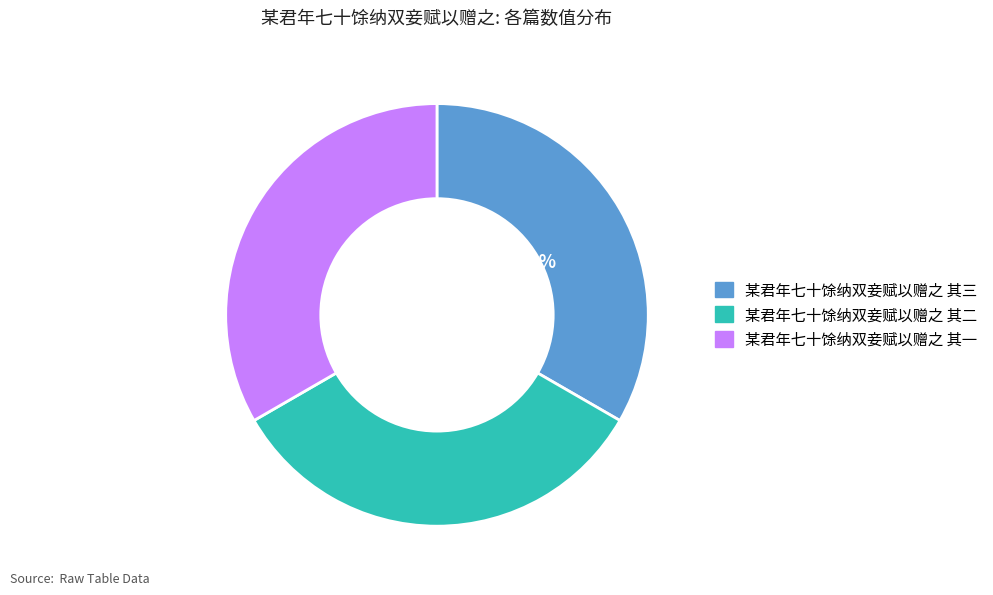

Is the sum of 某君年七十馀纳双妾赋以赠之 其二 and 某君年七十馀纳双妾赋以赠之 其一 greater than half?

Yes